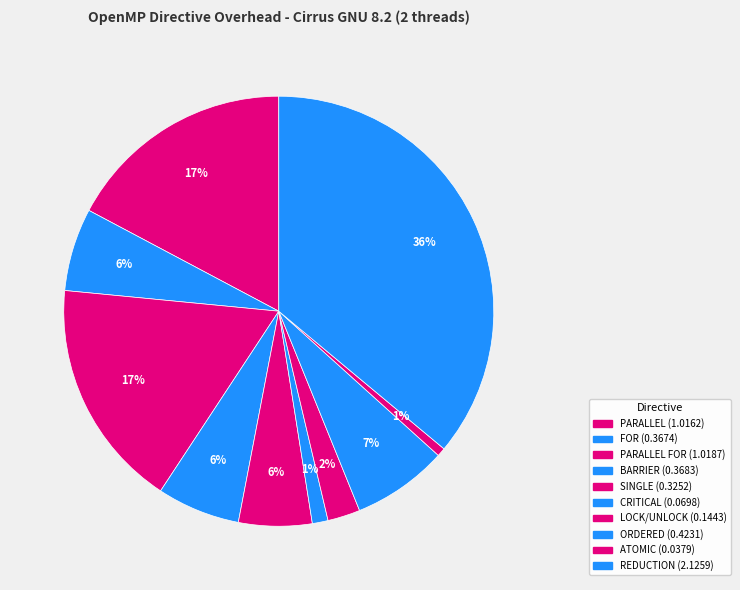

What is the largest slice in the pie chart?

REDUCTION